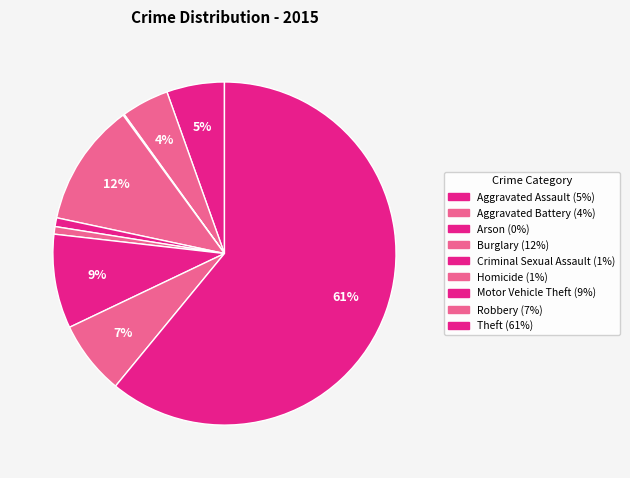

Rank the categories by value from highest to lowest.

Theft, Burglary, Motor Vehicle Theft, Robbery, Aggravated Assault, Aggravated Battery, Criminal Sexual Assault, Homicide, Arson